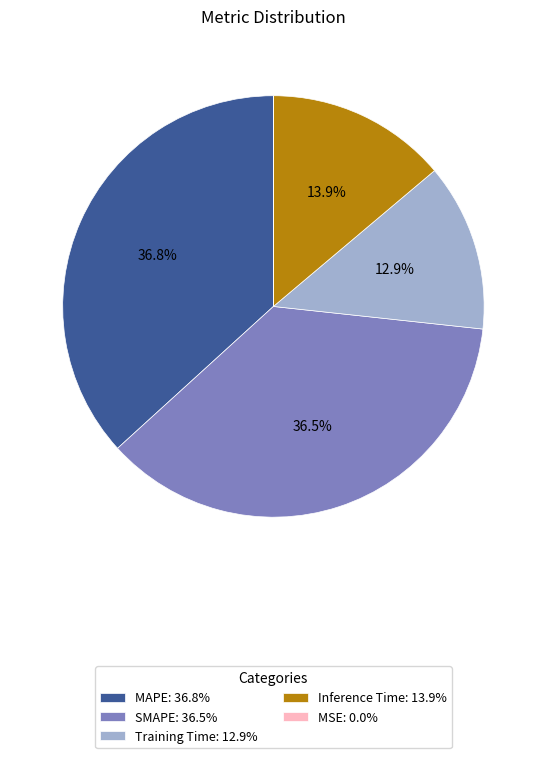

How much of the chart is everything except SMAPE: 36.5%?

63.5%